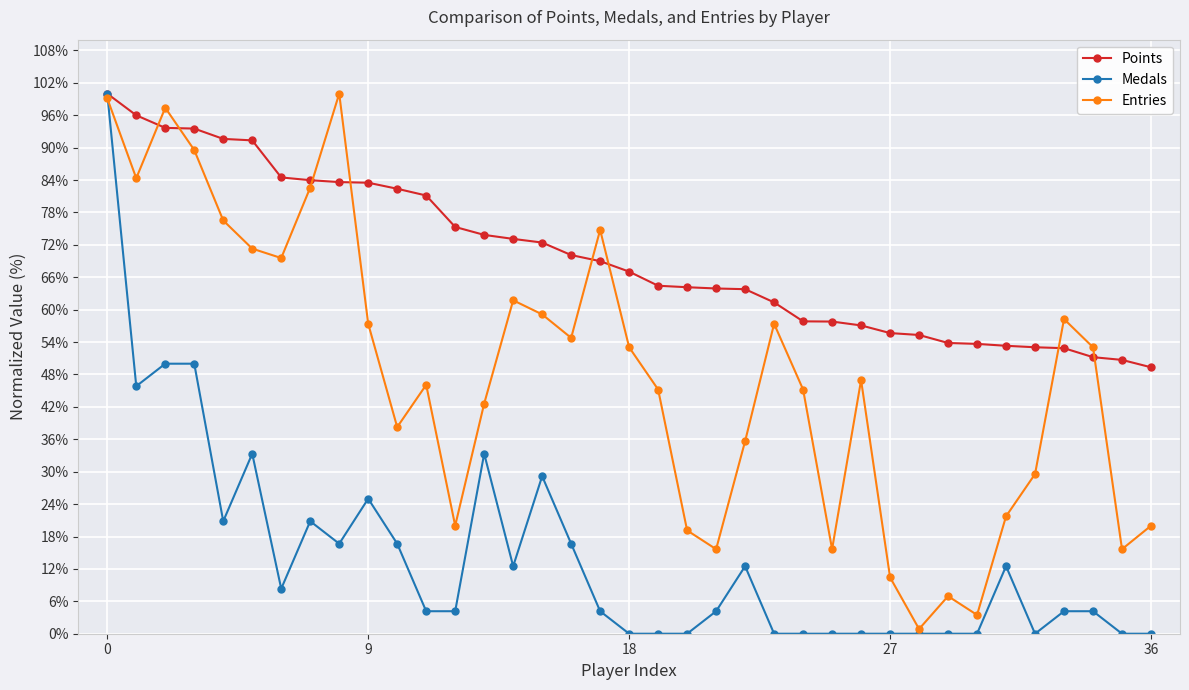

What is the value of the Points point at the 6th from the left?

91.4